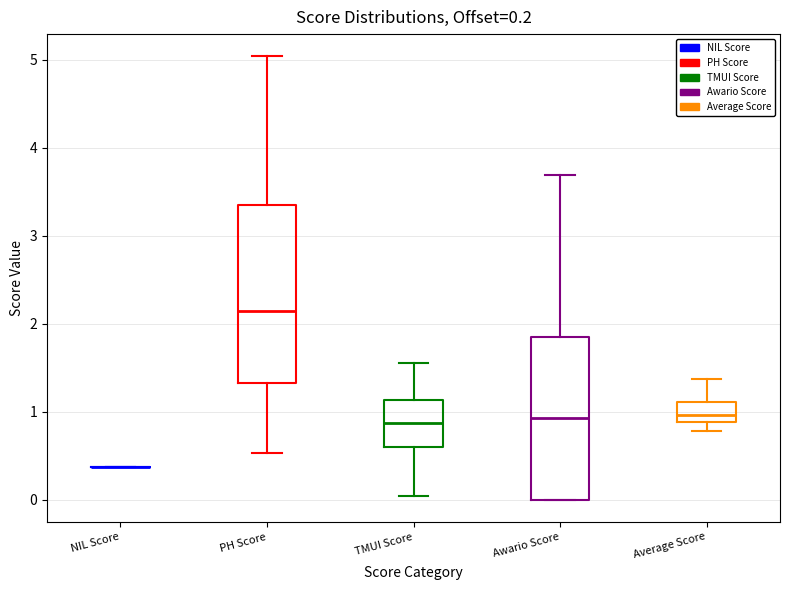

Which box is the tallest, from its lower edge to its upper edge?

PH Score